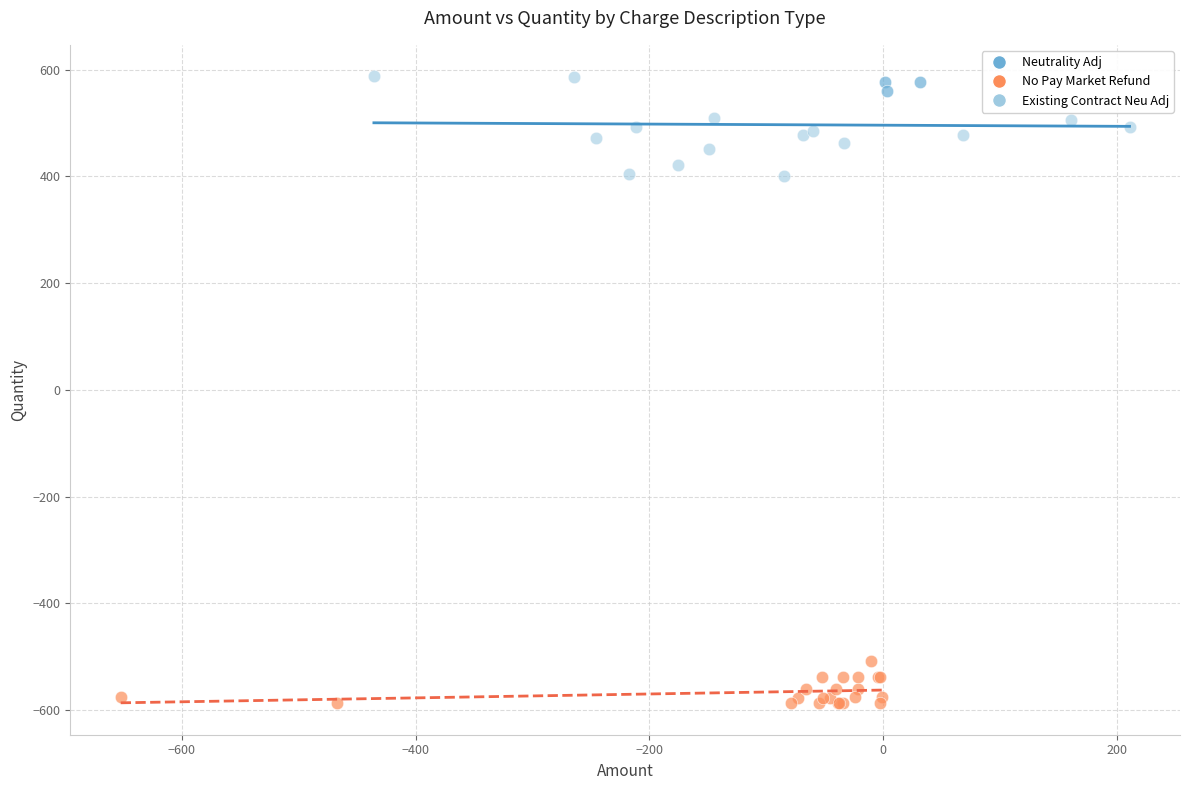

Which series has the largest Y range (max minus min)?

Existing Contract Neu Adj